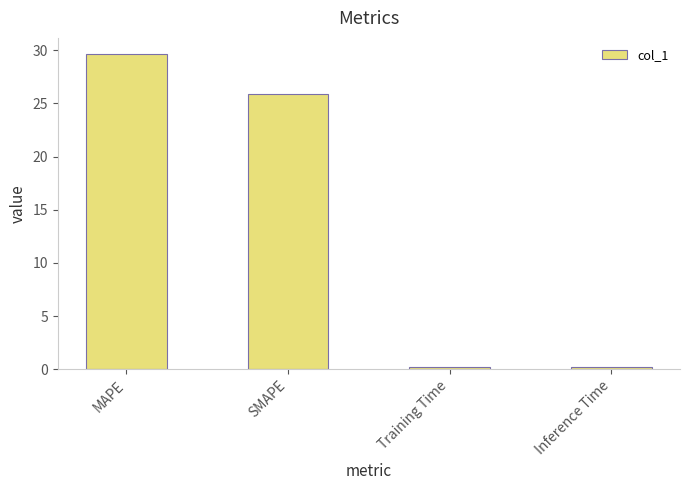

Which label corresponds to the largest value in the chart?

MAPE